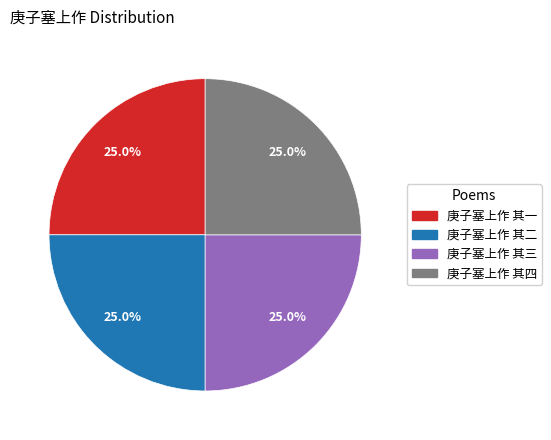

What percentage is the 庚子塞上作 其三 slice, to the nearest percent?

25%